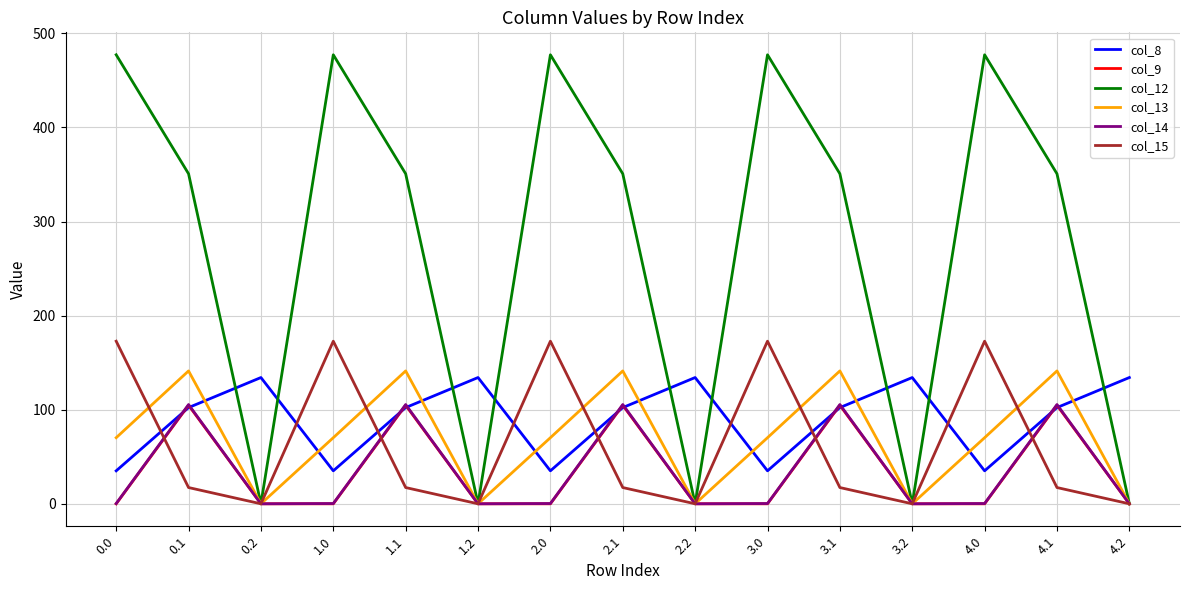

The col_12 series shows 315.3 at 4.0. True or false?

False